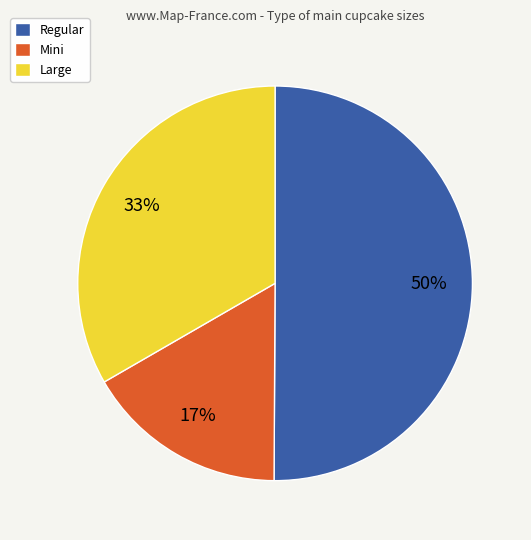

Rank the categories by value from highest to lowest.

Regular, Large, Mini